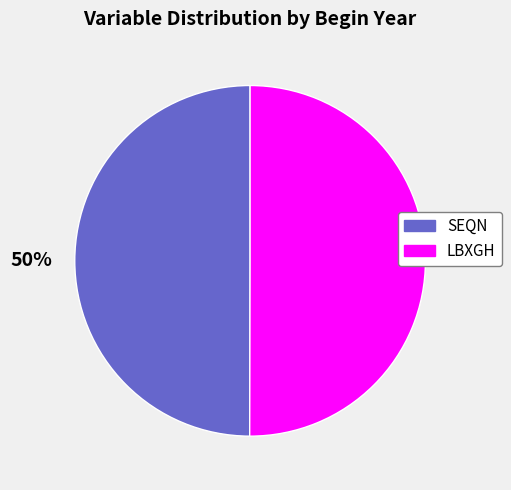

How many slices are in this pie chart?

2